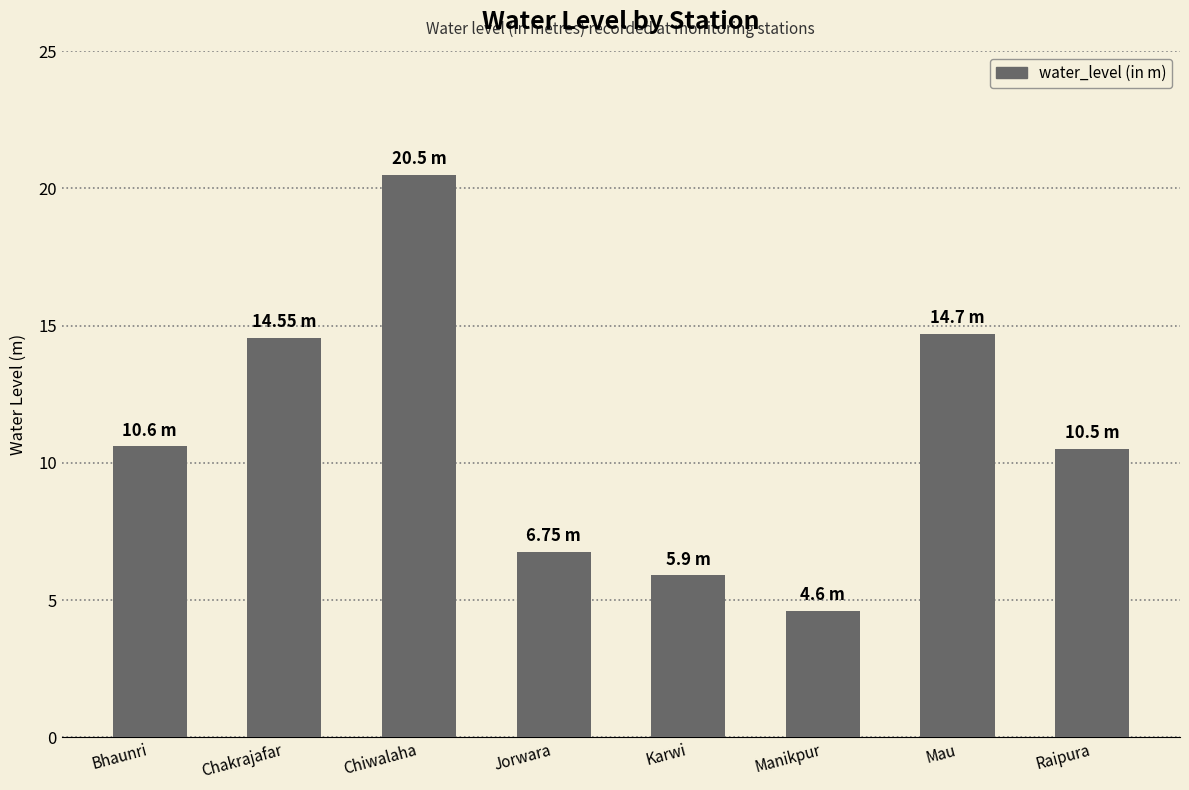

Which category has the lowest value across all series?

Manikpur